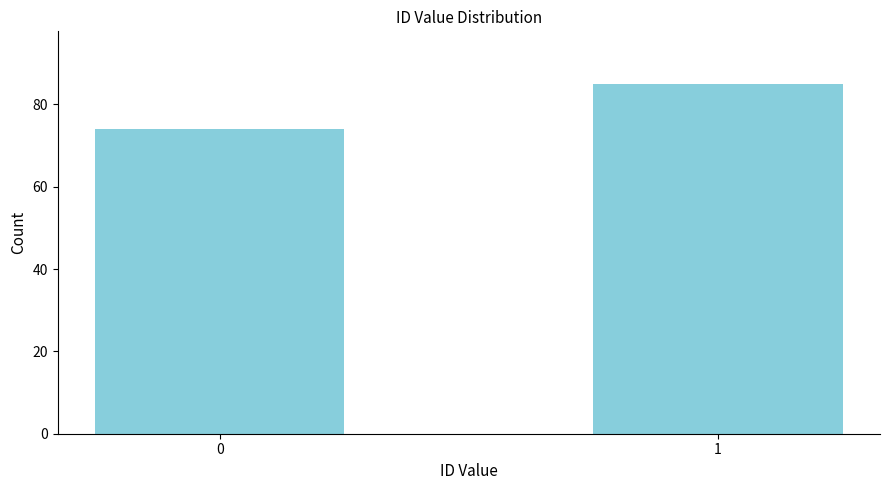

Reading left to right, what are all the values shown in this chart?

0=74	1=85